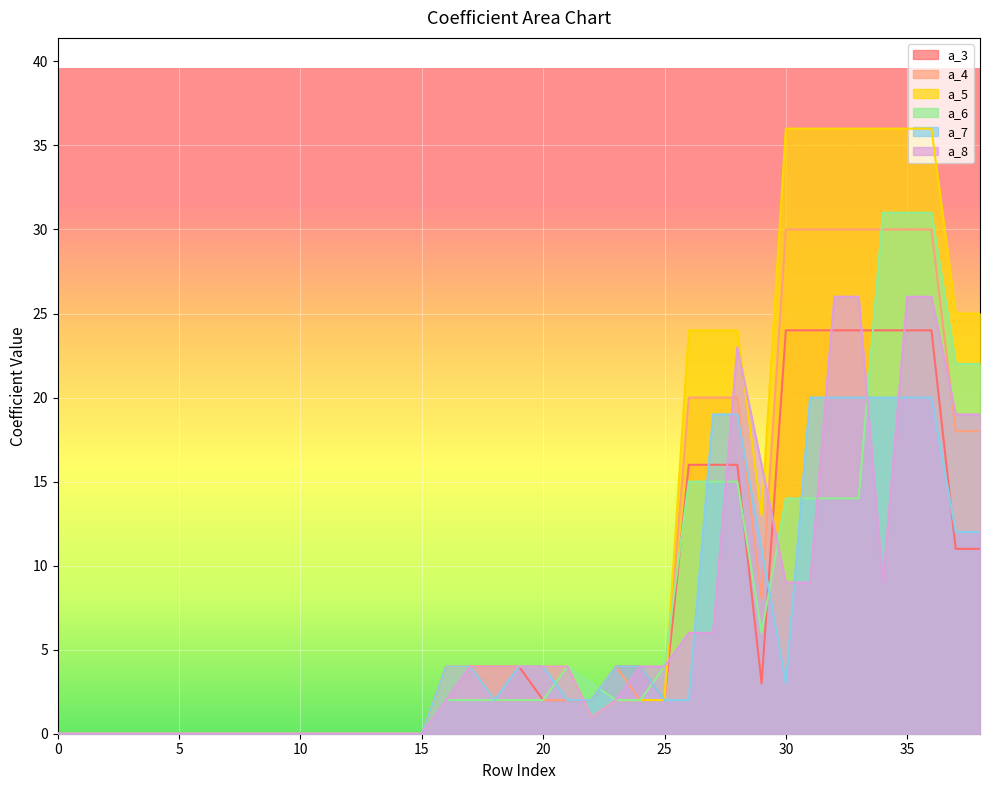

The value of a_5 at 12 is 0. True or false?

True